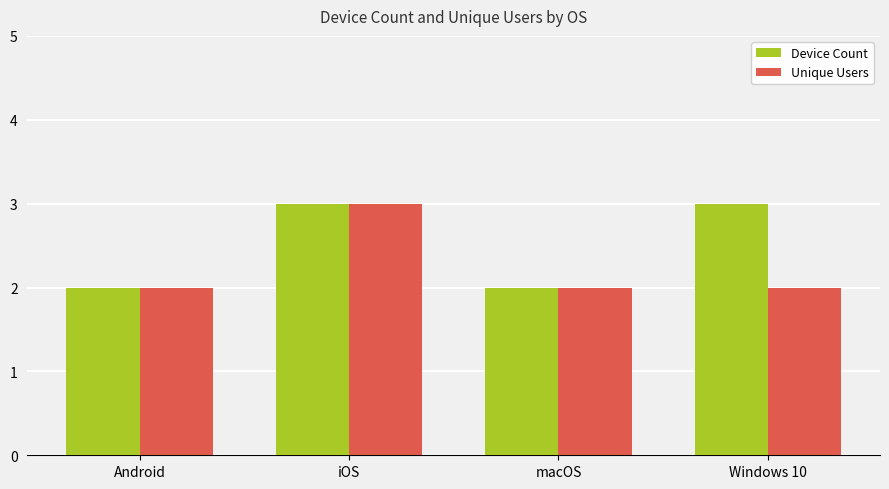

How many bars are there in each group?

2